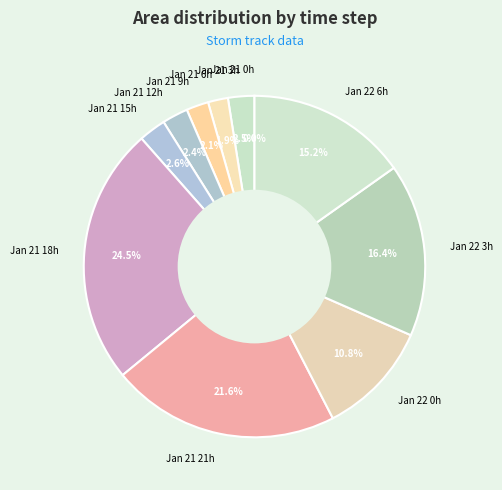

Does any single category account for the majority?

No